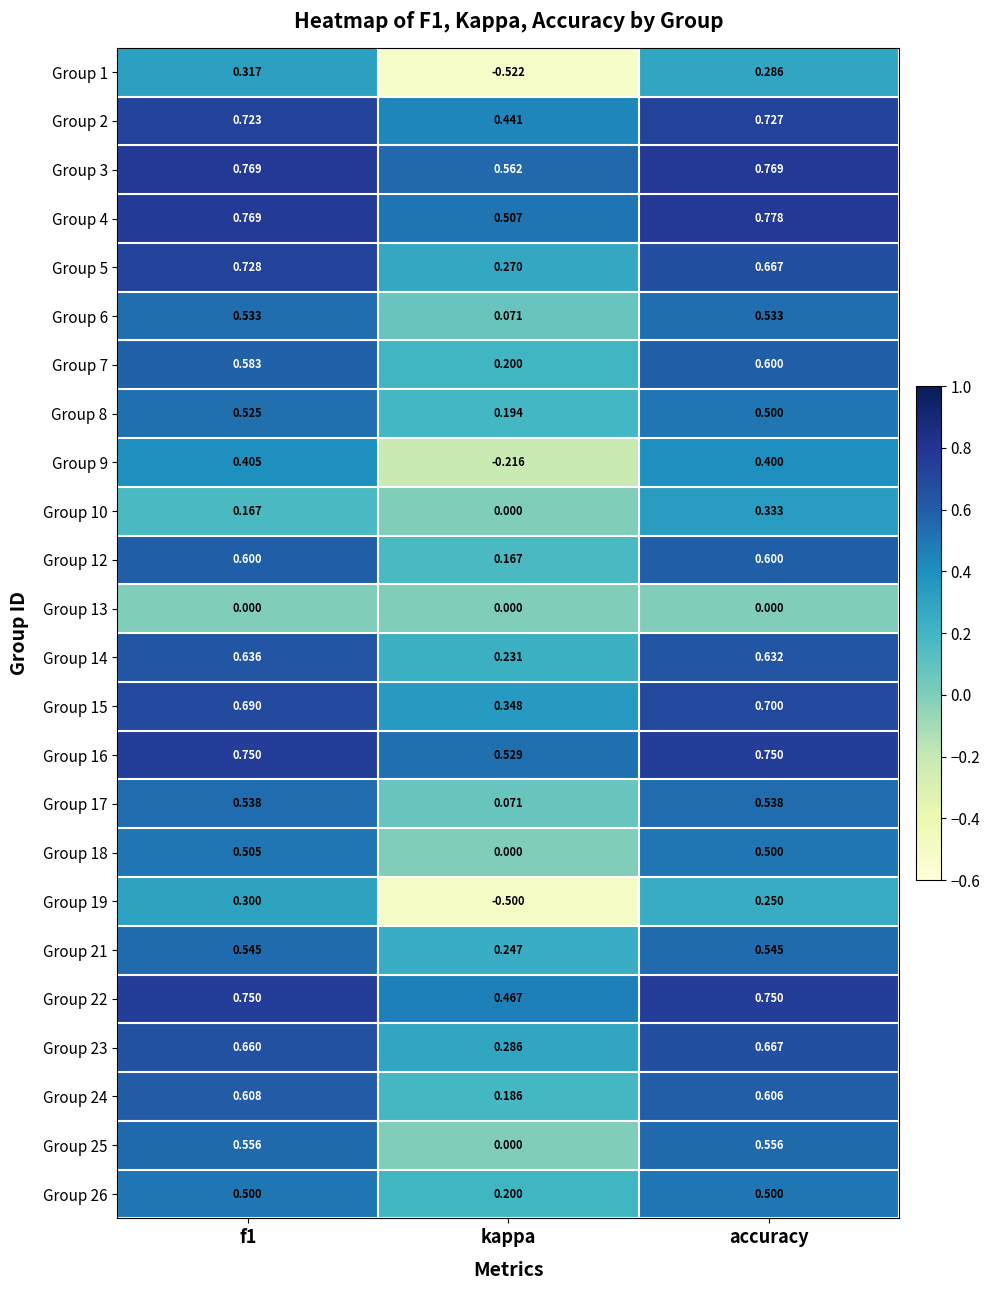

At which label does Group 6 reach its minimum?

kappa